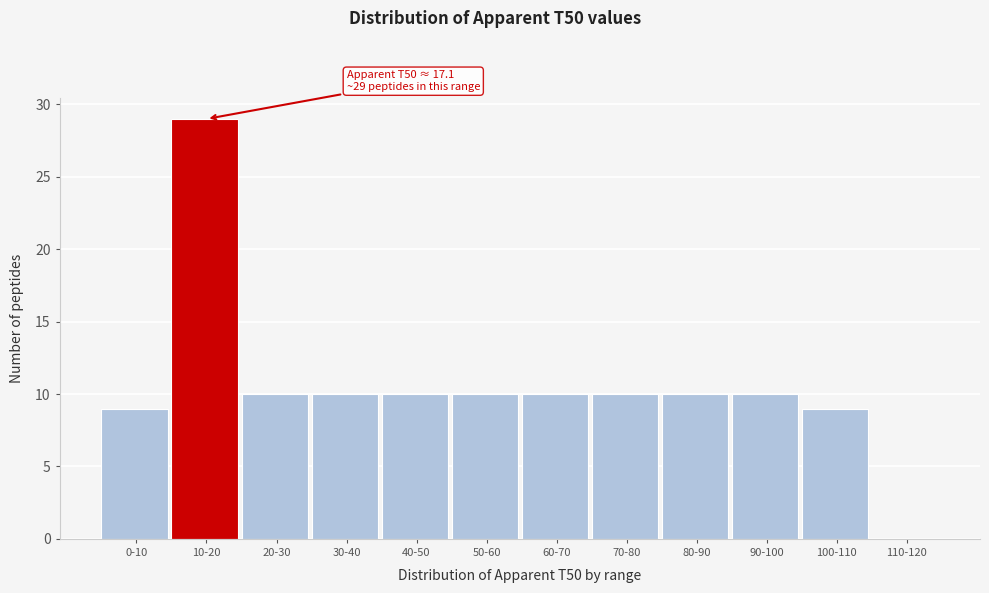

Reading right to left, transcribe all the data shown in this chart.

110-120=0	100-110=9	90-100=10	80-90=10	70-80=10	60-70=10	50-60=10	40-50=10	30-40=10	20-30=10	10-20=29	0-10=9